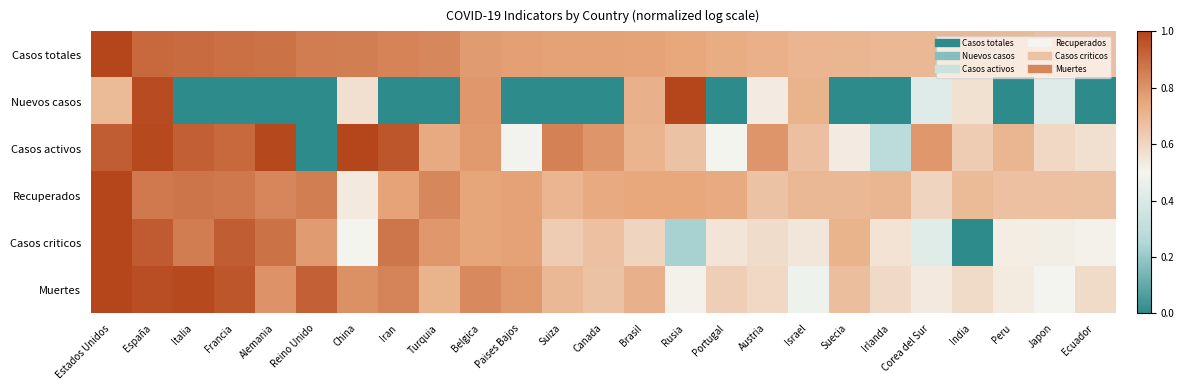

Reading right to left, what are all the values shown in this chart?

Casos totales: Ecuador=0.7	Japon=0.7	Peru=0.7	India=0.7	Corea del Sur=0.7	Irlanda=0.7	Suecia=0.7	Israel=0.7	Austria=0.7	Portugal=0.7	Rusia=0.7	Brasil=0.8	Canada=0.8	Suiza=0.8	Paises Bajos=0.8	Belgica=0.8	Turquia=0.8	Iran=0.8	China=0.9	Reino Unido=0.9	Alemania=0.9	Francia=0.9	Italia=0.9	España=0.9	Estados Unidos=1.0
Nuevos casos: Ecuador=0.0	Japon=0.4	Peru=0.0	India=0.6	Corea del Sur=0.4	Irlanda=0.0	Suecia=0.0	Israel=0.7	Austria=0.5	Portugal=0.0	Rusia=1.0	Brasil=0.7	Canada=0.0	Suiza=0.0	Paises Bajos=0.0	Belgica=0.8	Turquia=0.0	Iran=0.0	China=0.6	Reino Unido=0.0	Alemania=0.0	Francia=0.0	Italia=0.0	España=1.0	Estados Unidos=0.7
Casos activos: Ecuador=0.6	Japon=0.6	Peru=0.7	India=0.6	Corea del Sur=0.8	Irlanda=0.3	Suecia=0.5	Israel=0.7	Austria=0.8	Portugal=0.5	Rusia=0.7	Brasil=0.7	Canada=0.8	Suiza=0.8	Paises Bajos=0.5	Belgica=0.8	Turquia=0.7	Iran=1.0	China=1.0	Reino Unido=0.0	Alemania=1.0	Francia=0.9	Italia=0.9	España=1.0	Estados Unidos=0.9
Recuperados: Ecuador=0.7	Japon=0.7	Peru=0.7	India=0.7	Corea del Sur=0.6	Irlanda=0.7	Suecia=0.7	Israel=0.7	Austria=0.7	Portugal=0.7	Rusia=0.7	Brasil=0.7	Canada=0.7	Suiza=0.7	Paises Bajos=0.8	Belgica=0.8	Turquia=0.8	Iran=0.8	China=0.5	Reino Unido=0.9	Alemania=0.8	Francia=0.9	Italia=0.9	España=0.9	Estados Unidos=1.0
Casos criticos: Ecuador=0.5	Japon=0.5	Peru=0.5	India=0.0	Corea del Sur=0.4	Irlanda=0.6	Suecia=0.7	Israel=0.6	Austria=0.6	Portugal=0.6	Rusia=0.2	Brasil=0.6	Canada=0.7	Suiza=0.6	Paises Bajos=0.8	Belgica=0.8	Turquia=0.8	Iran=0.9	China=0.5	Reino Unido=0.8	Alemania=0.9	Francia=0.9	Italia=0.9	España=0.9	Estados Unidos=1.0
Muertes: Ecuador=0.6	Japon=0.5	Peru=0.5	India=0.6	Corea del Sur=0.5	Irlanda=0.6	Suecia=0.7	Israel=0.5	Austria=0.6	Portugal=0.6	Rusia=0.5	Brasil=0.7	Canada=0.7	Suiza=0.7	Paises Bajos=0.8	Belgica=0.8	Turquia=0.7	Iran=0.8	China=0.8	Reino Unido=0.9	Alemania=0.8	Francia=1.0	Italia=1.0	España=1.0	Estados Unidos=1.0